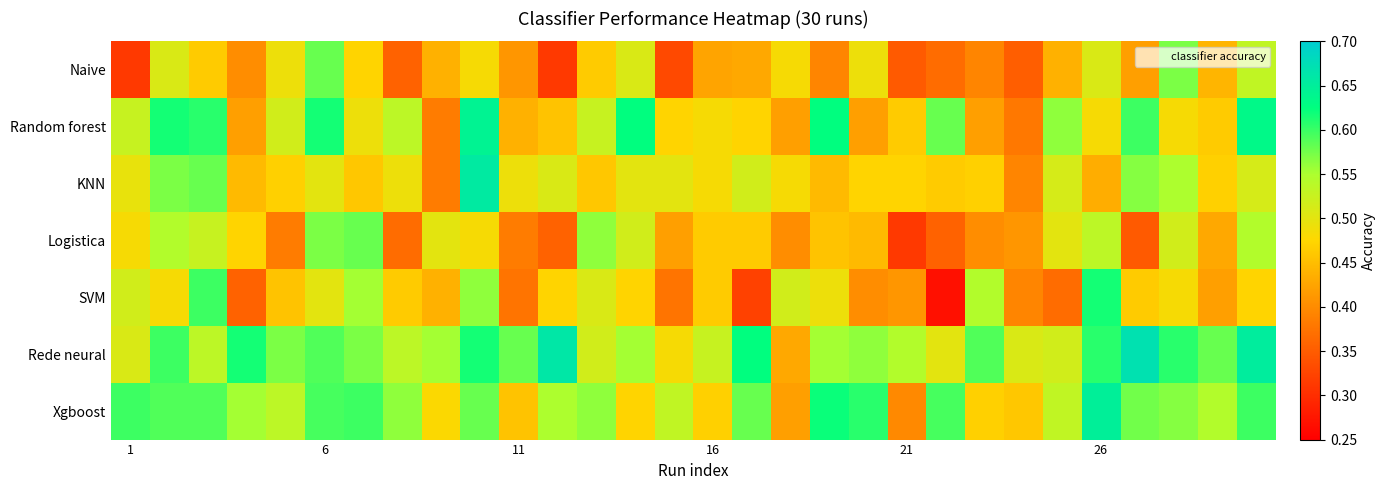

How many data points does each series have?

30